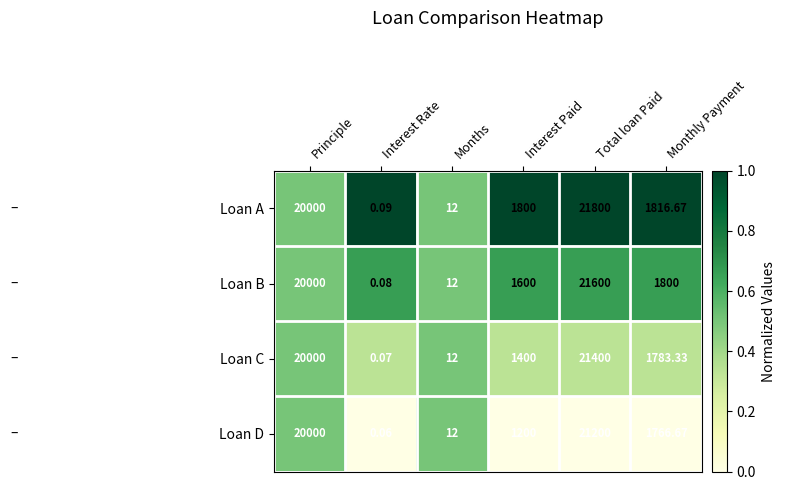

Which series has the widest spread of values?

Loan A